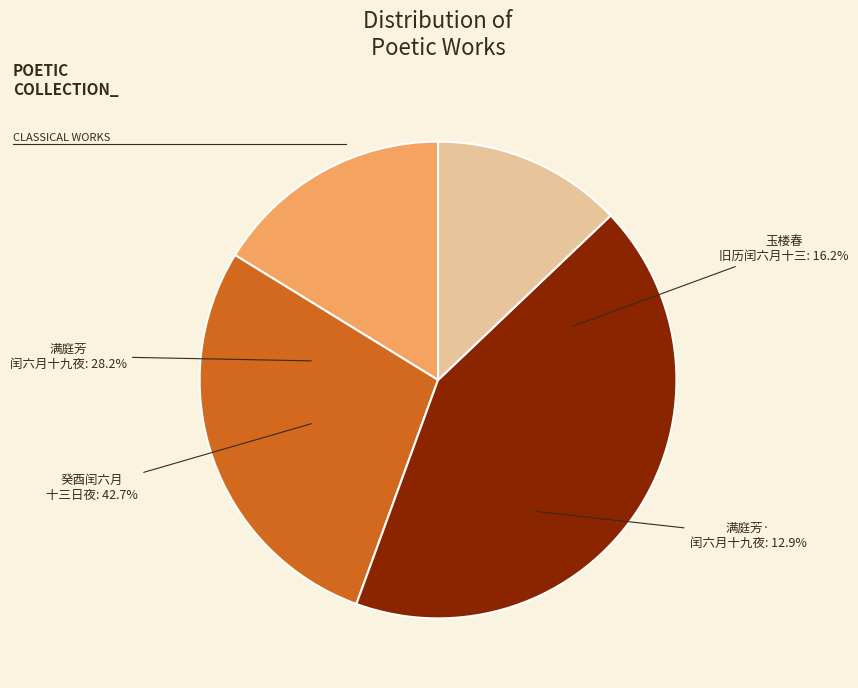

To the nearest percent, what portion does 满庭芳·闰六月十九夜暑甚梦后作 represent?

13%